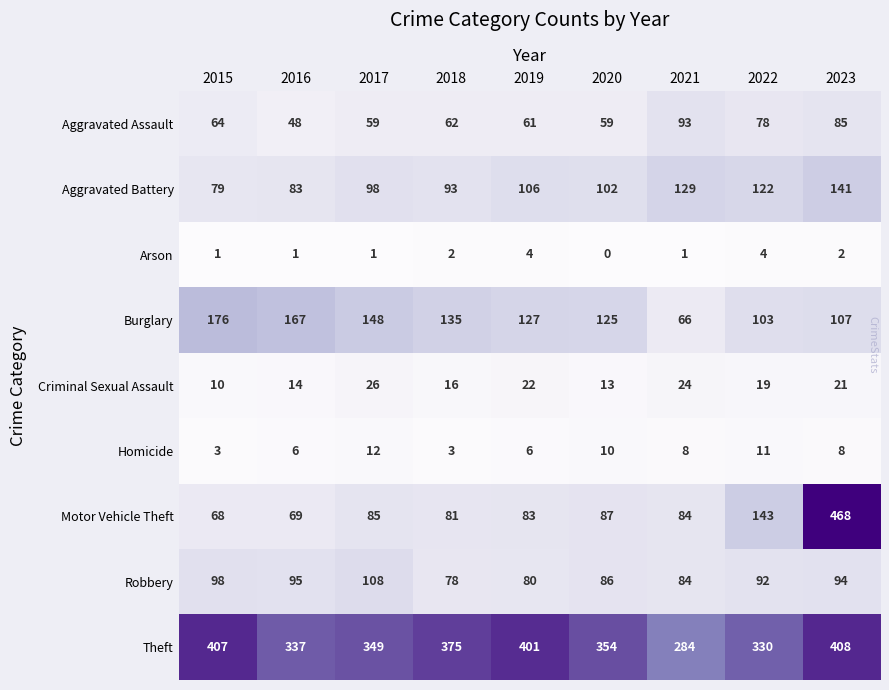

At which category is the sum across all series the highest?

2023